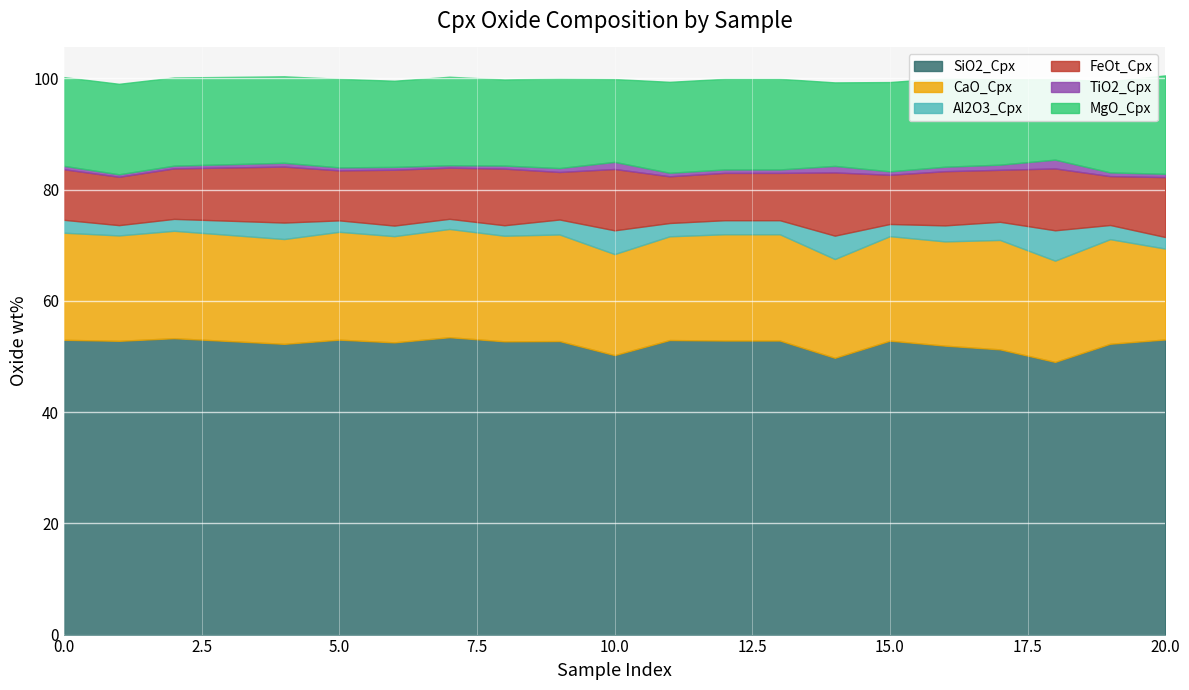

True or false: SiO2_Cpx has a value of 24.9 at 11.

False